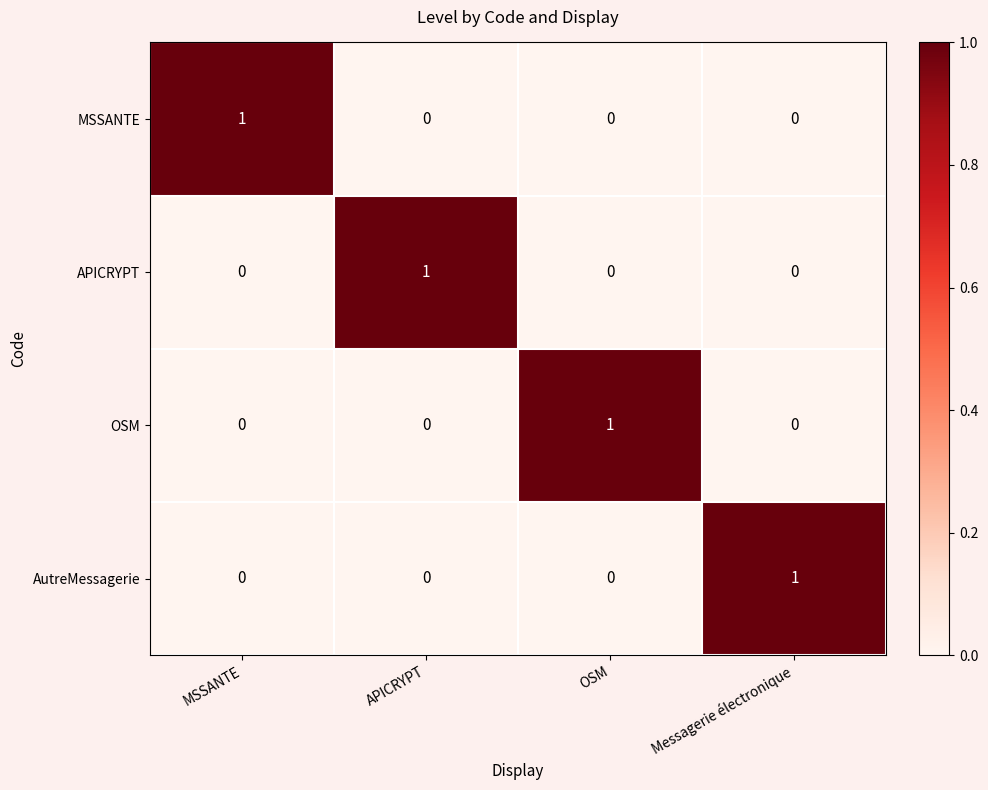

Count the OSM values in the range 0 to 1.

4